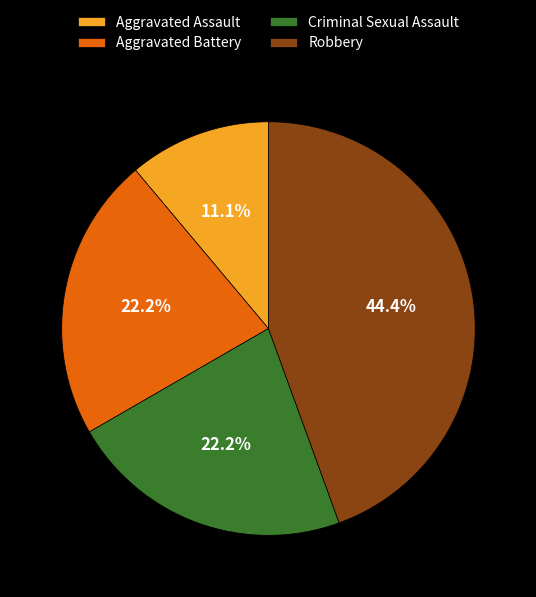

Which category has the biggest portion of the pie?

Robbery